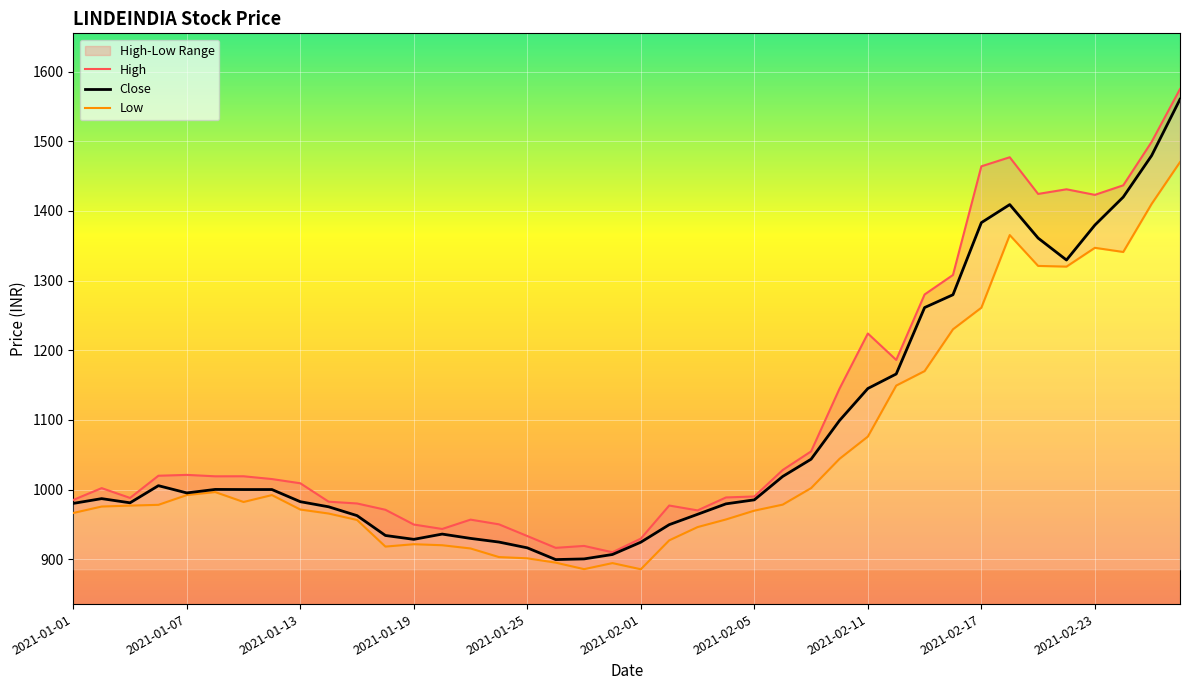

What is the total value across all series at 10?

2898.7